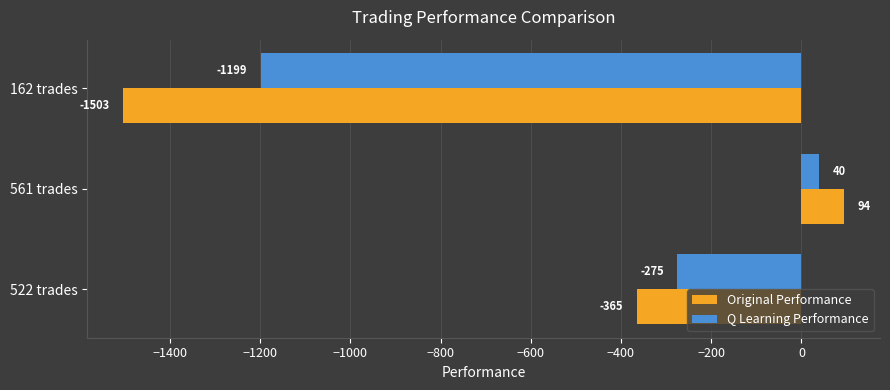

How many negative values does the Q Learning Performance series have?

2